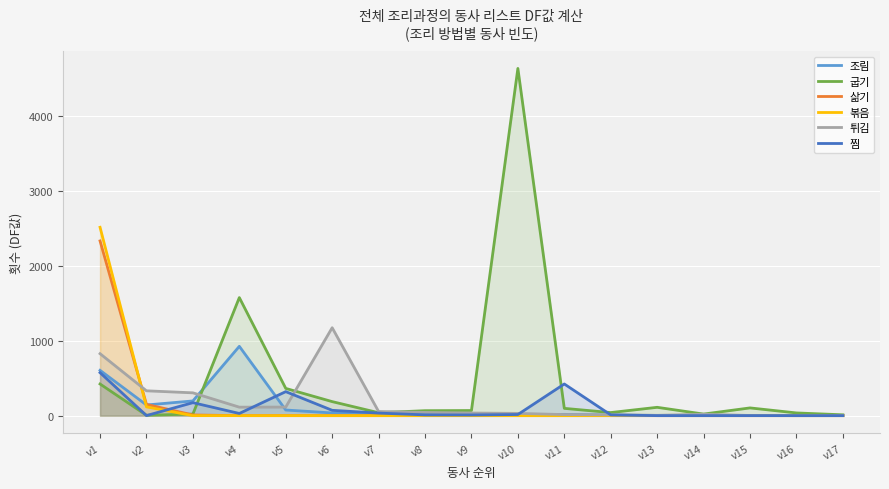

What is the difference between the maximum and second lowest values in the 굽기 series?

4618